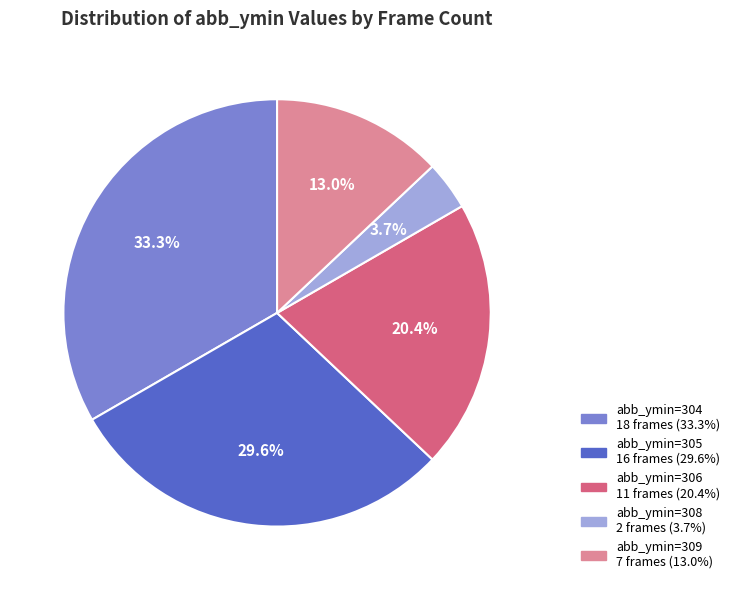

How many slices are in this pie chart?

5